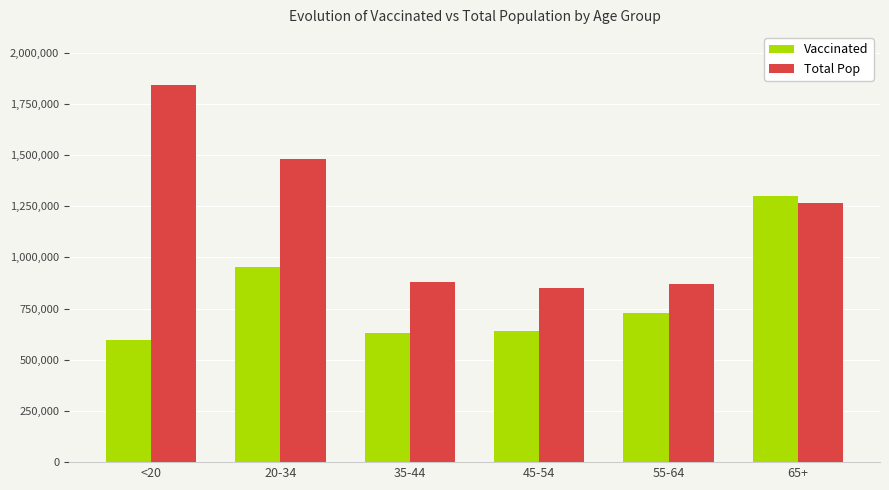

What is the value of the Total Pop bar at the 1st from the left?

1842004